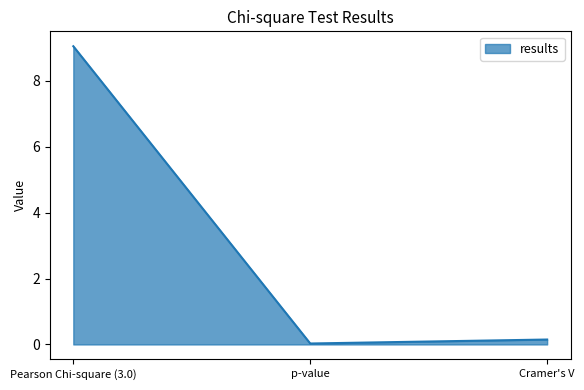

What position from the left is Pearson Chi-square (3.0)?

1